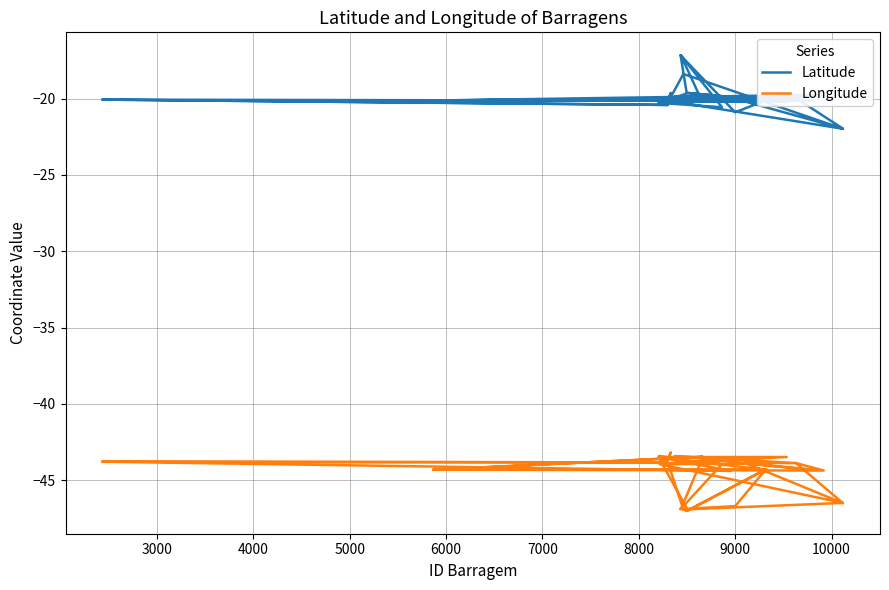

At which category does Longitude reach its first local valley?

3000